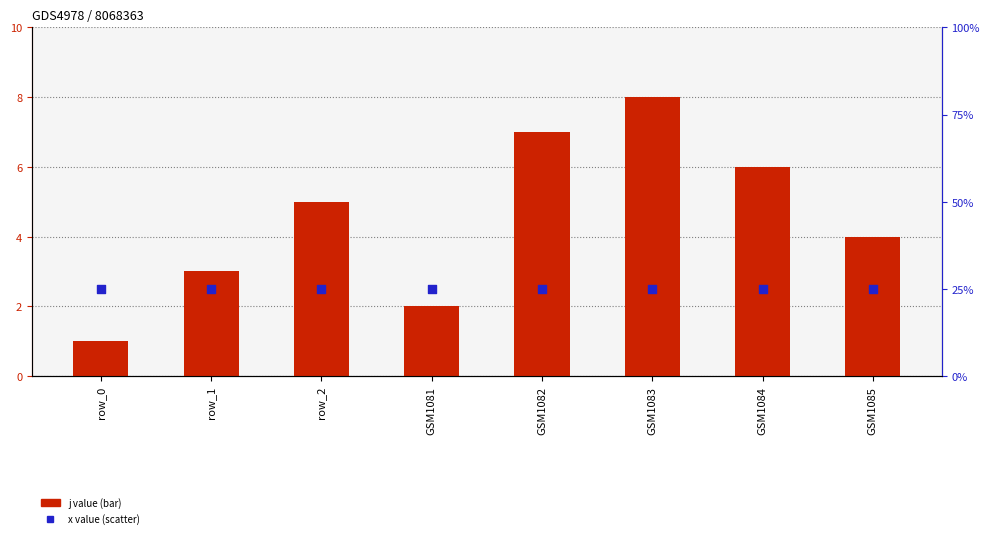

At which category is the sum across all series the highest?

GSM1083